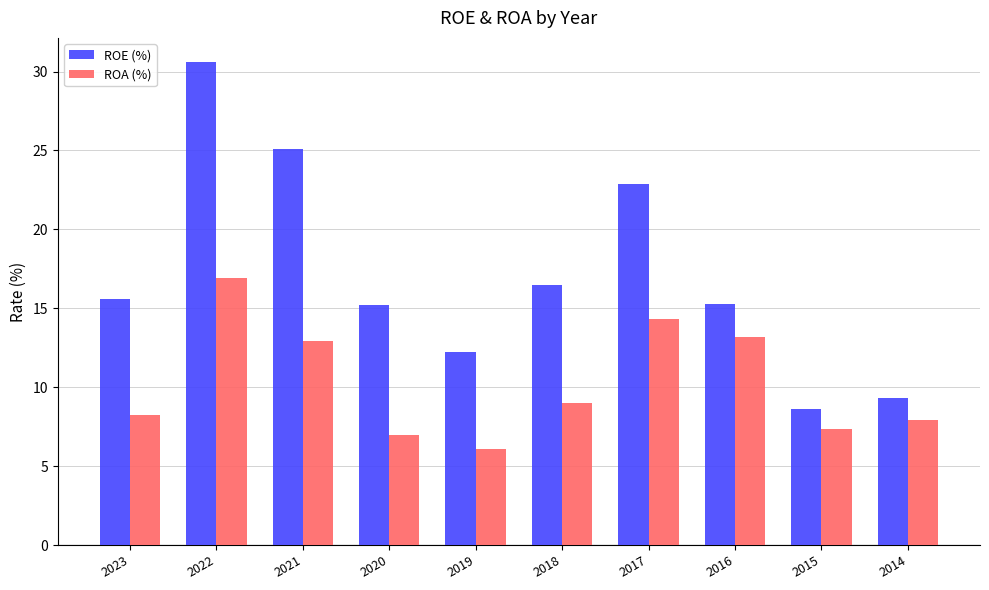

At which category is the sum across all series the highest?

2022